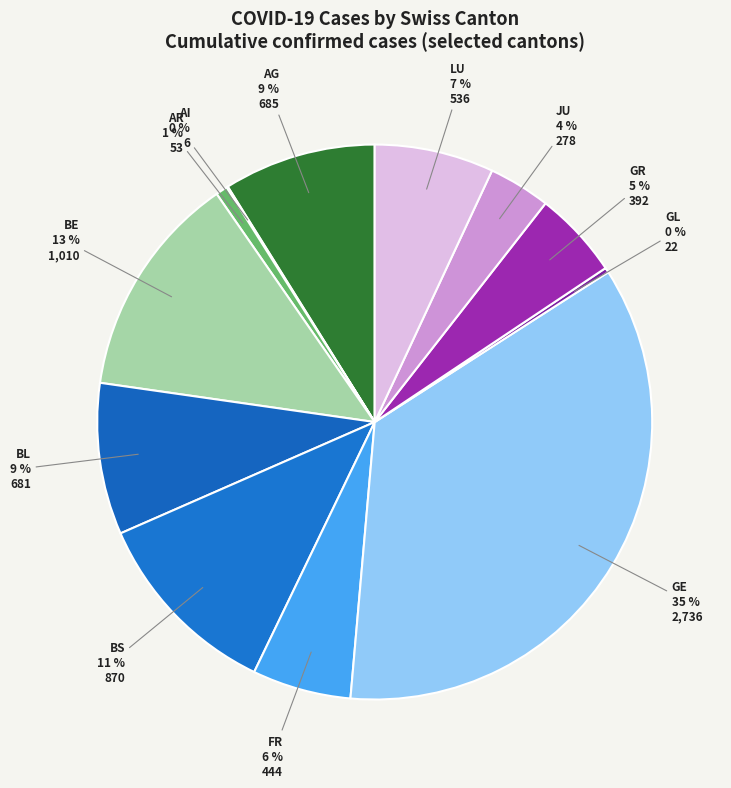

To the nearest percent, what is the difference between the largest and smallest slice percentages?

35%